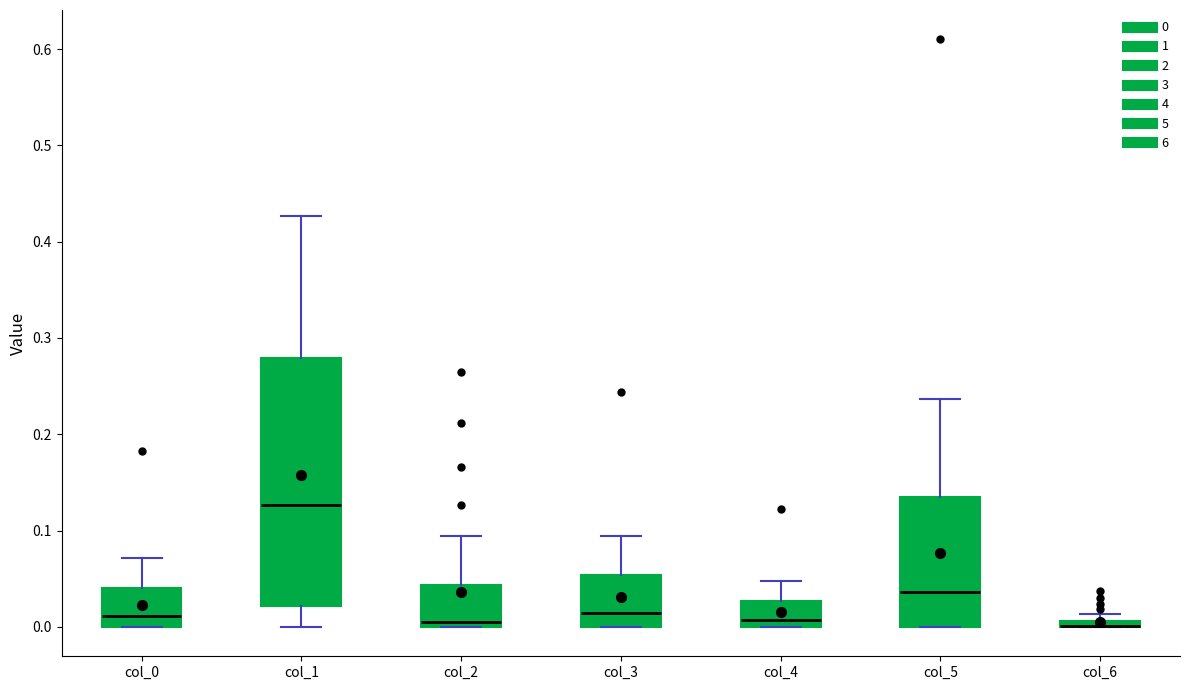

Where is the lower edge of the box for col_0 on the y-axis? The values are not printed on the chart, so give them approximately, as read against the axis.

0.00